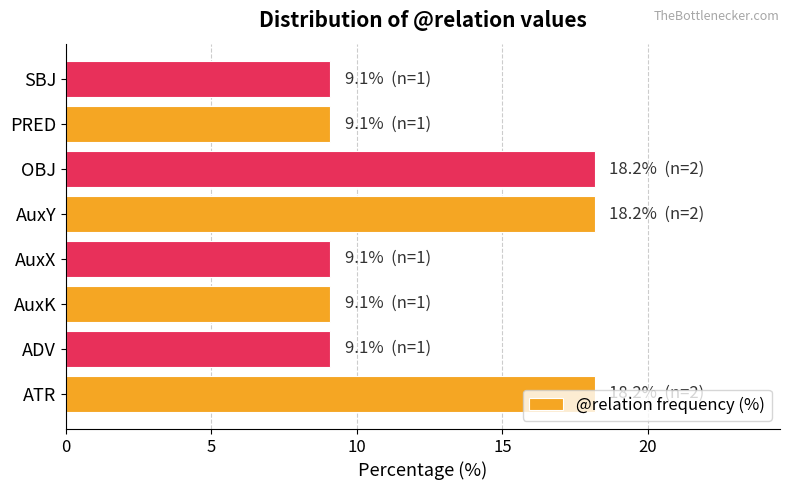

The value at AuxY is 18.2. True or false?

True